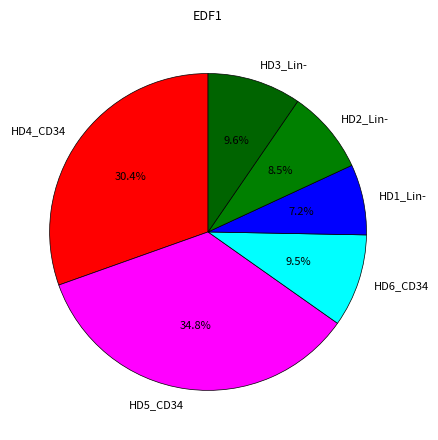

Which has a higher value, HD1_Lin- or HD6_CD34?

HD6_CD34